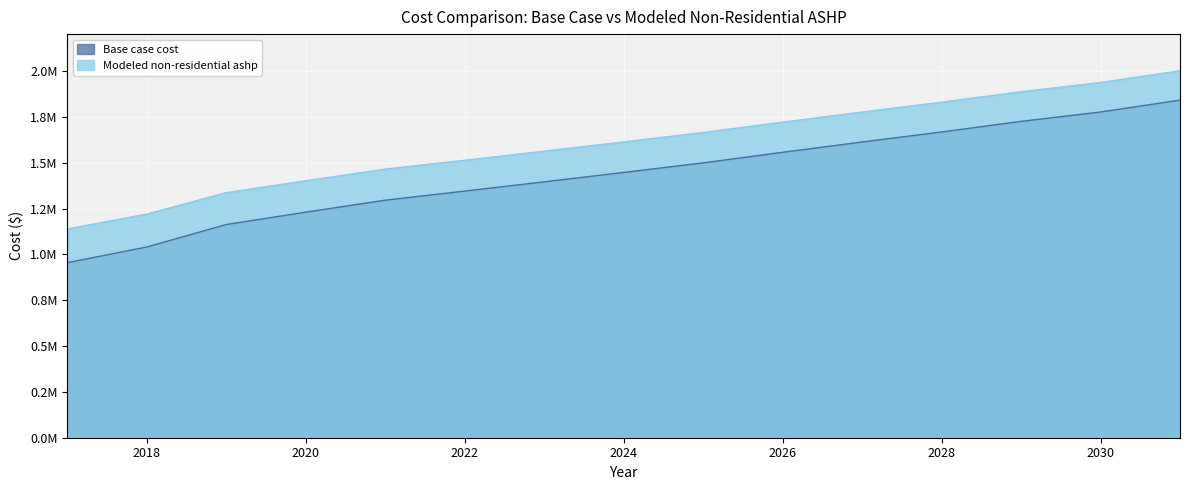

What is the difference between the Base case cost values at 2027 and 2031?

228633.7